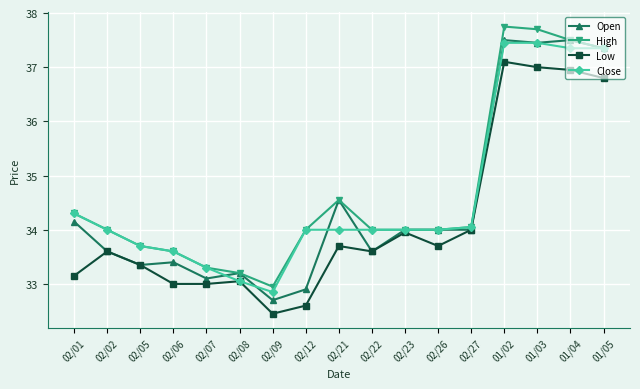

List the series in order of their overall mean, highest first.

High, Close, Open, Low